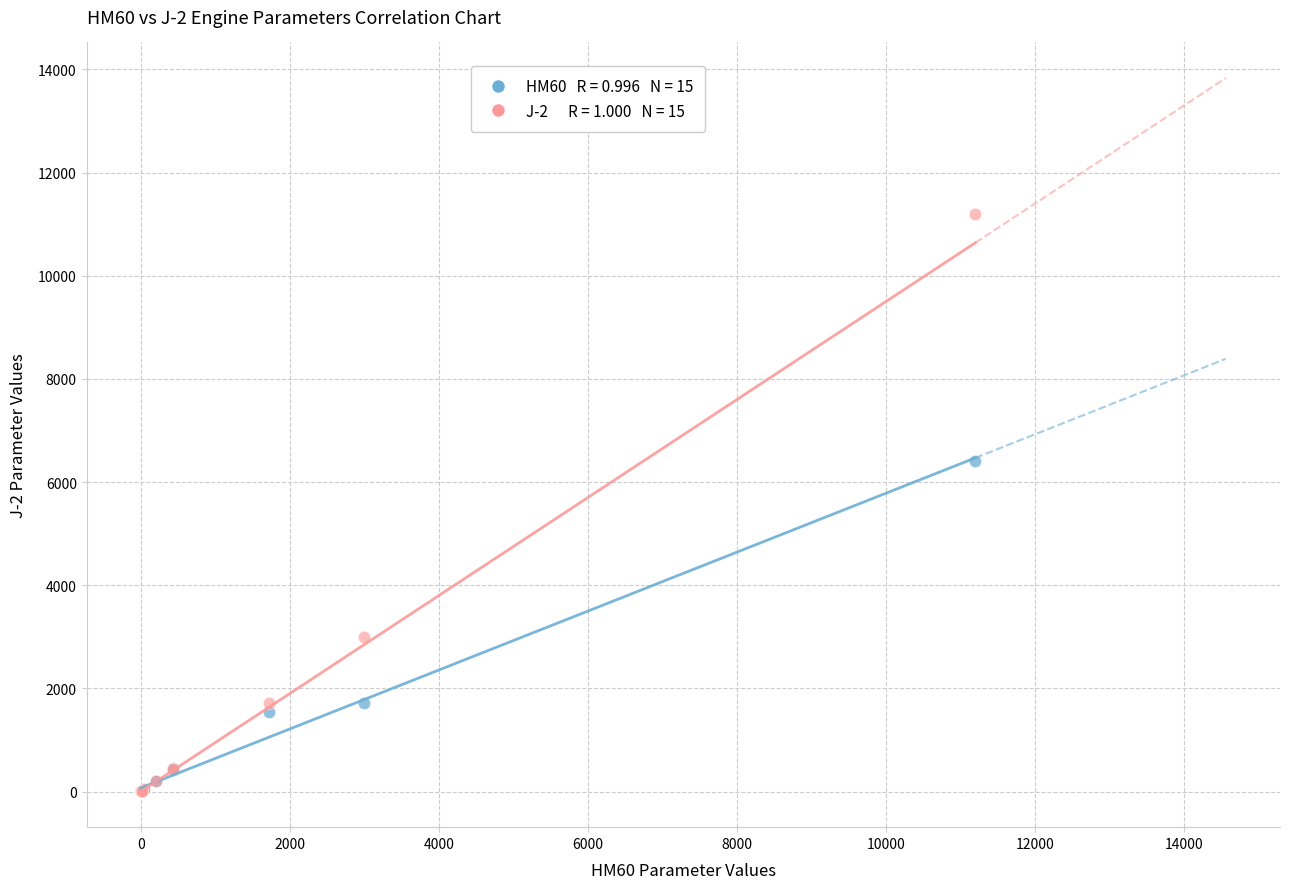

Across all series, what Y value is closest to 5600?

6403.0